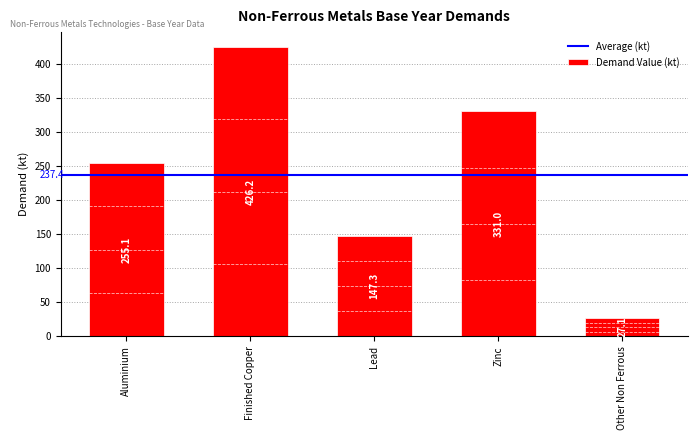

Read the value at Lead.

147.3